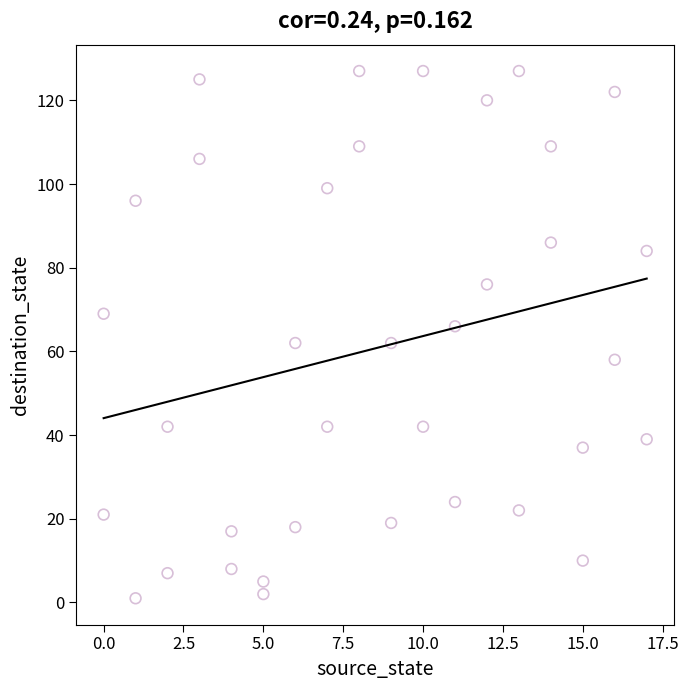

What is the range of Y values (max minus min)?

126